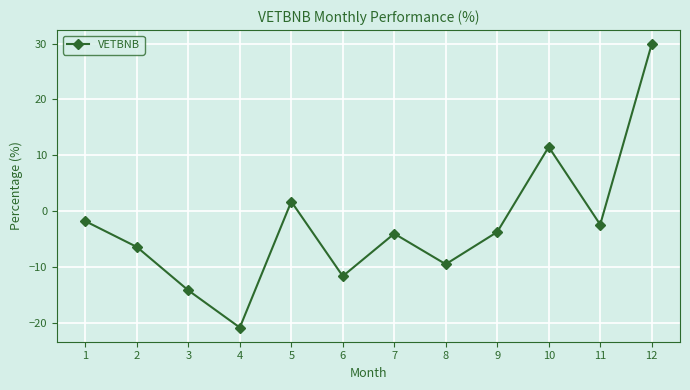

What is the value of the 7th point from the left?

-4.0